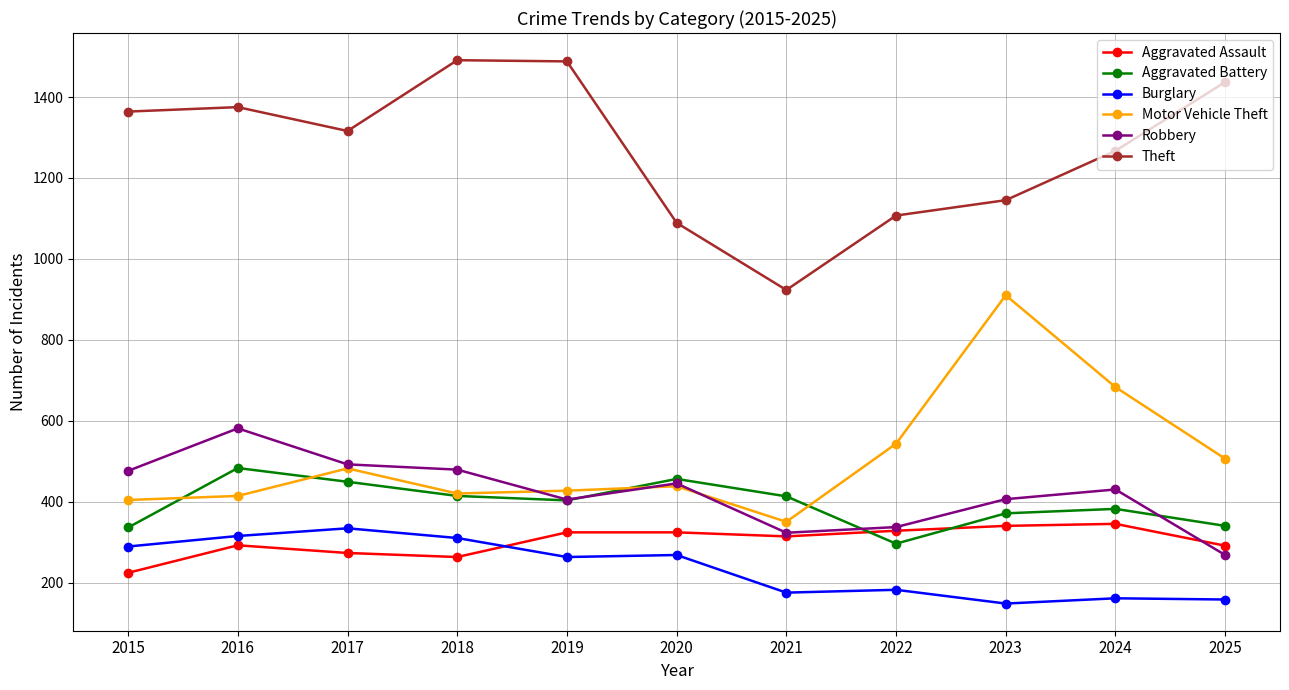

What are all the series names shown in the legend?

Aggravated Assault, Aggravated Battery, Burglary, Motor Vehicle Theft, Robbery, Theft